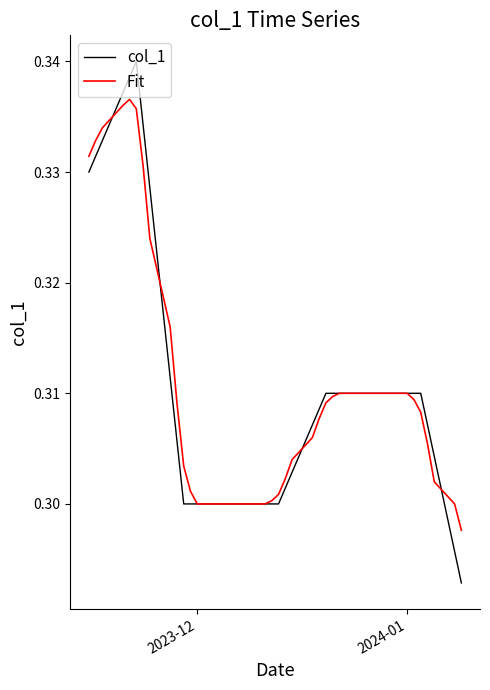

Which series has the largest range (max minus min)?

col_1